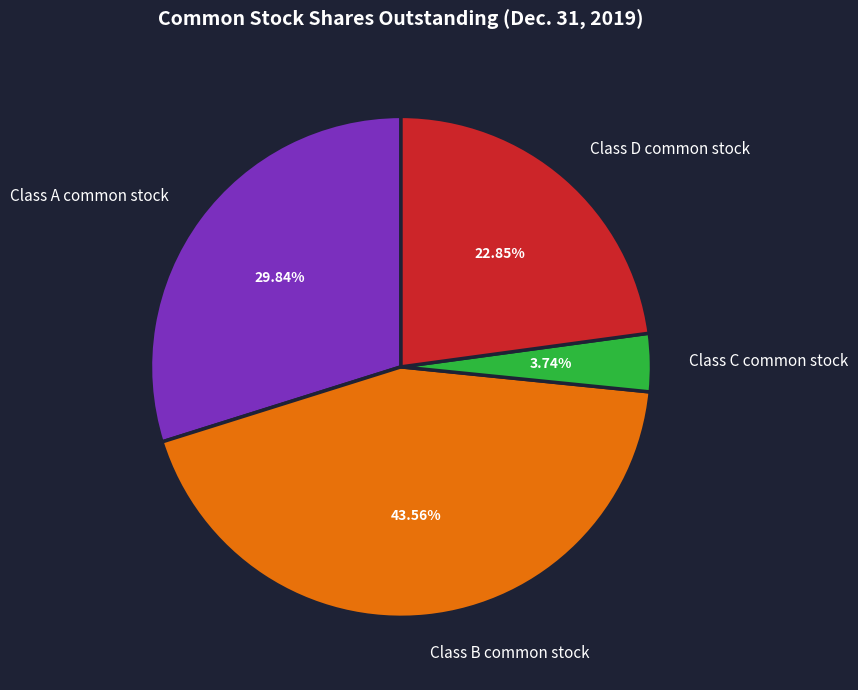

Which slice is the largest?

Class B common stock